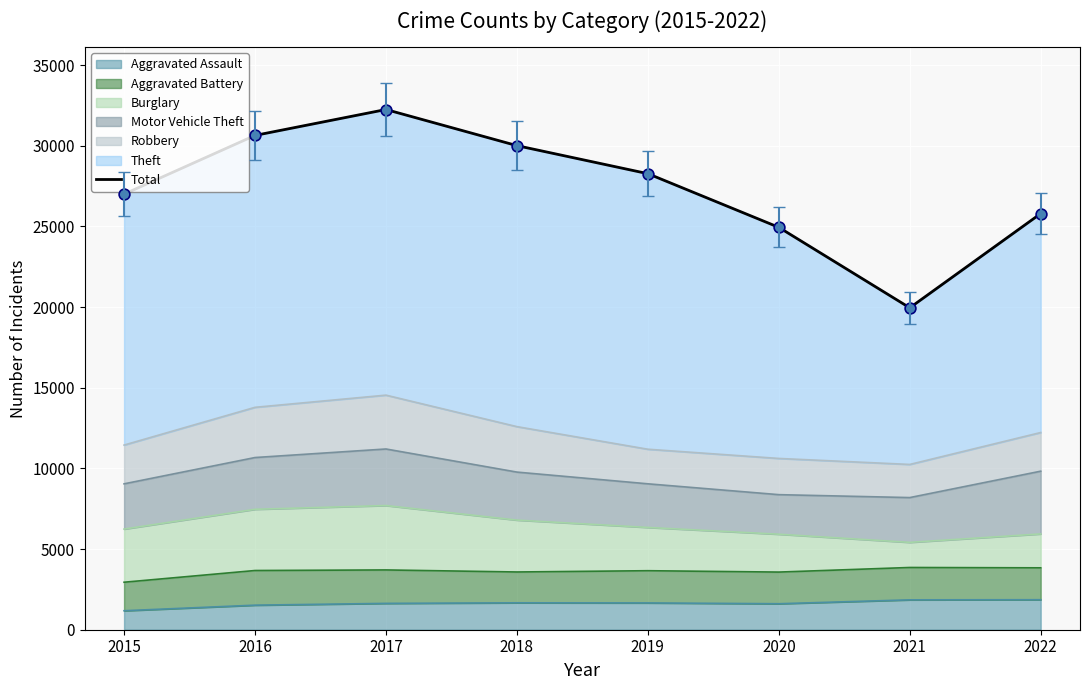

What is the change in value from 2018 to 2022?

-4211